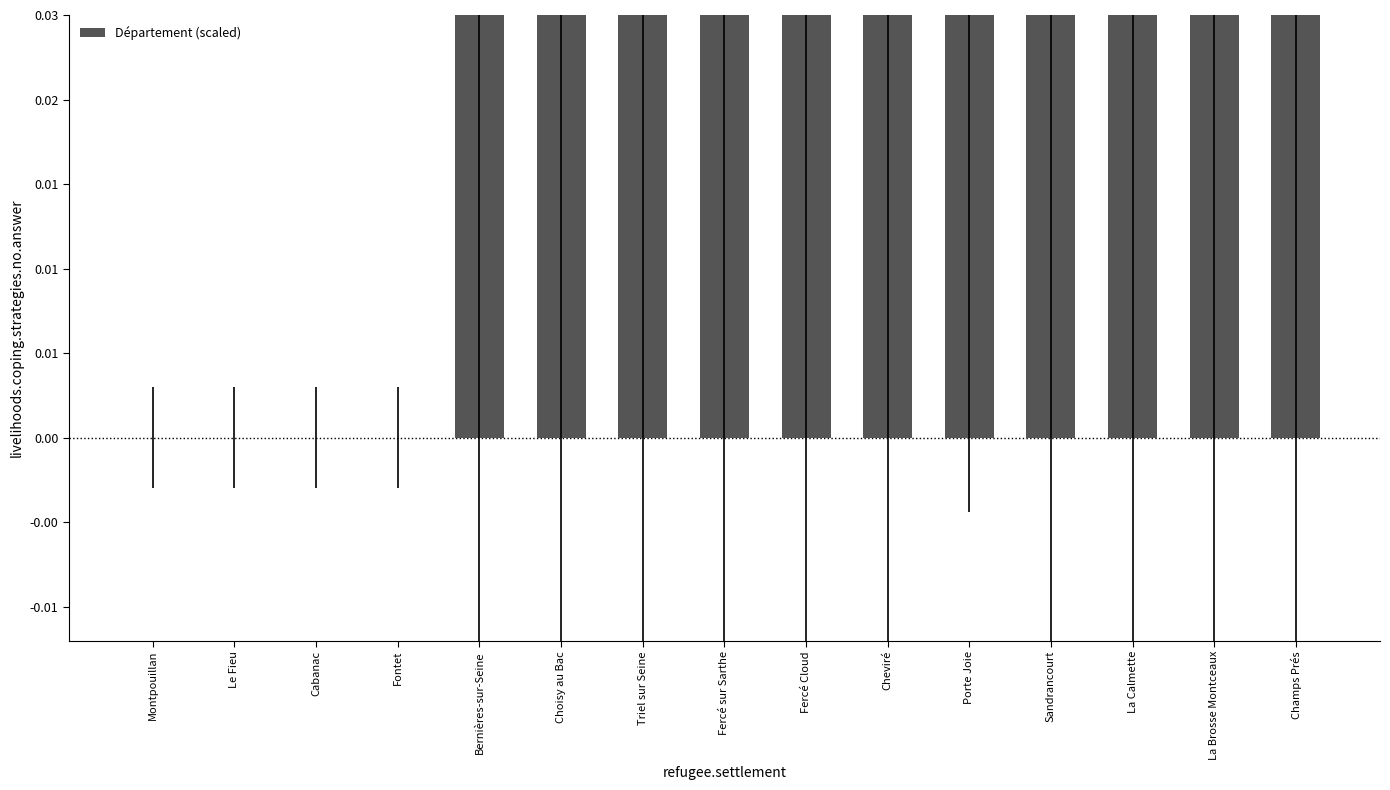

The value at Triel sur Seine is 0.1. True or false?

False